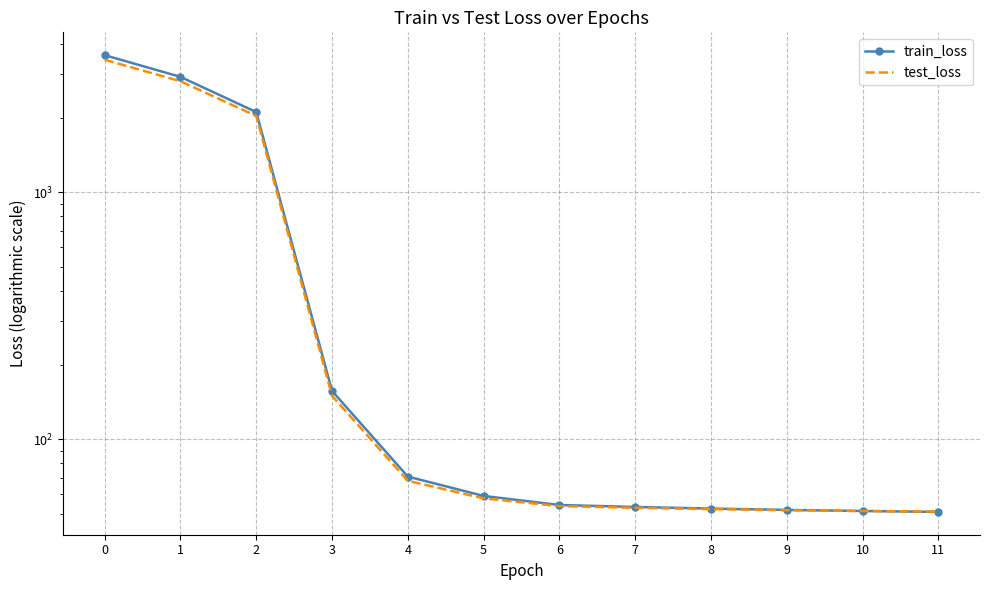

How many lines are shown in the chart?

2